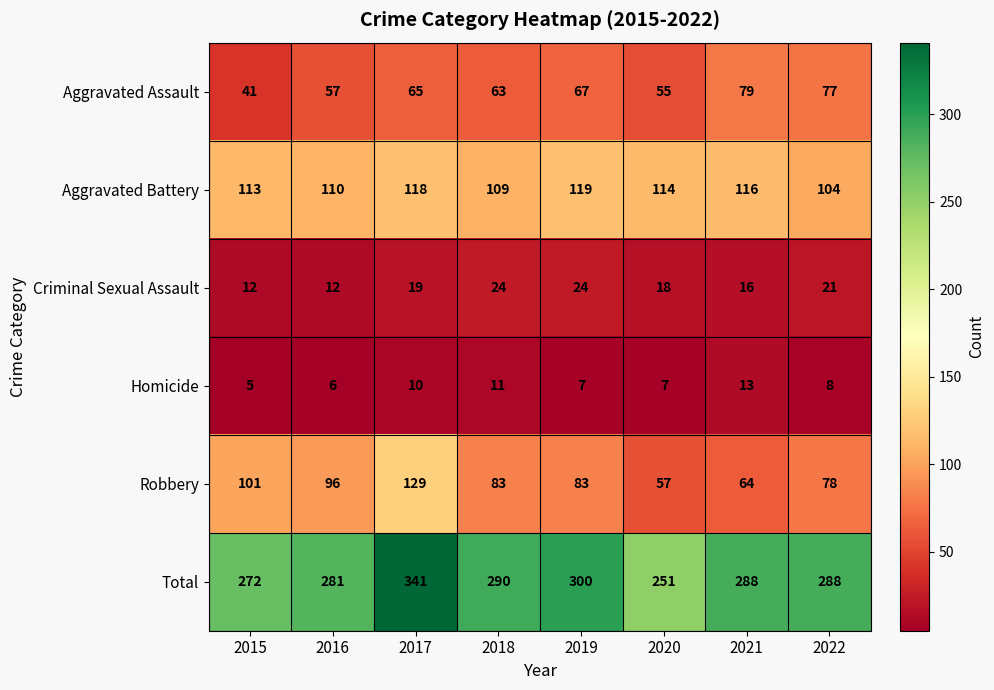

Count the Criminal Sexual Assault values in the range 16 to 24.

6